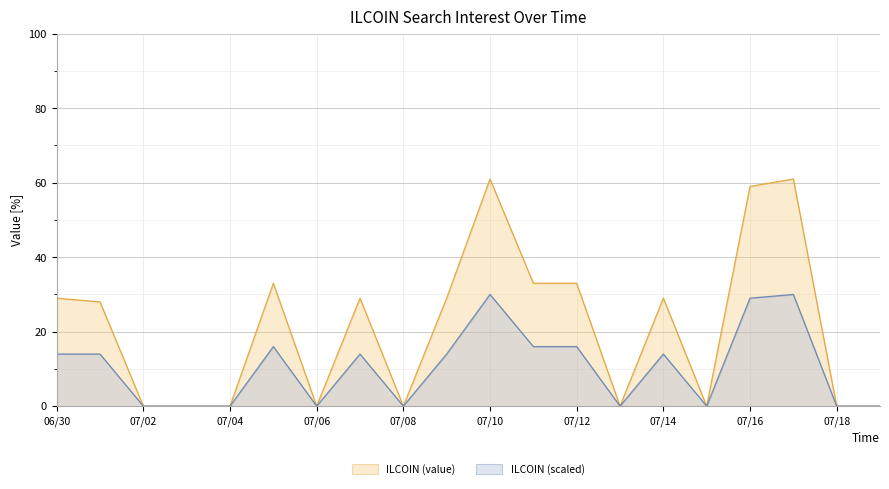

What is the value of the ILCOIN (scaled) point at the 8th from the left?

14